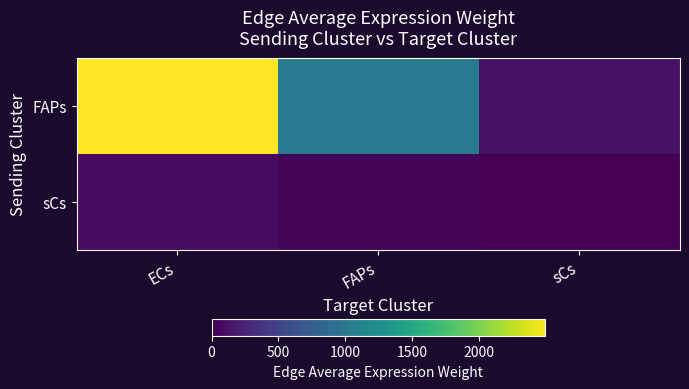

What is the total value across all series at FAPs?

1070.4